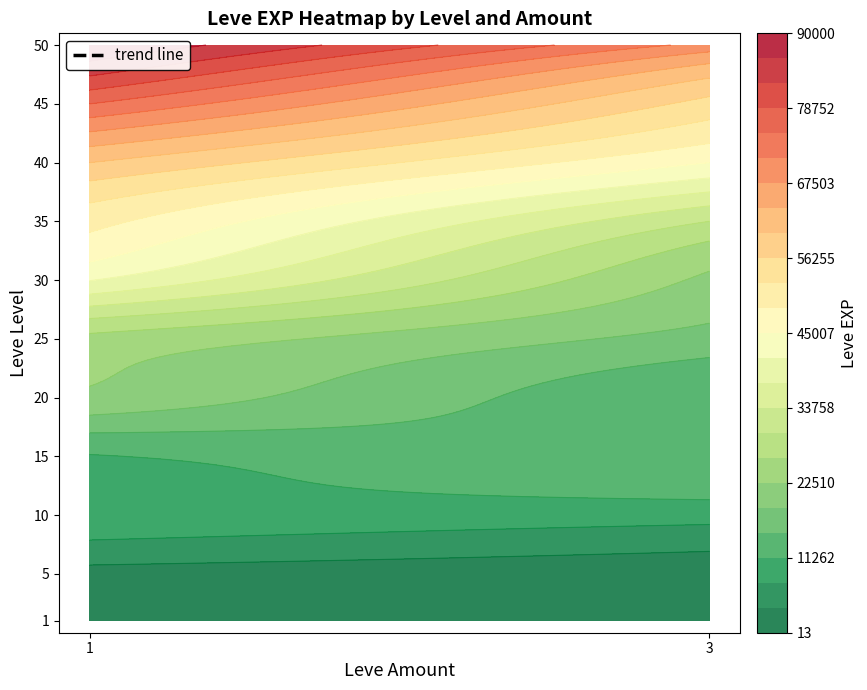

Rank the categories by value from lowest to highest.

1_1, 1_3, 5_3, 5_1, 10_3, 10_1, 15_1, 20_3, 15_3, 25_3, 20_1, 30_3, 25_1, 35_3, 30_1, 40_3, 35_1, 45_3, 40_1, 50_3, 45_1, 50_1